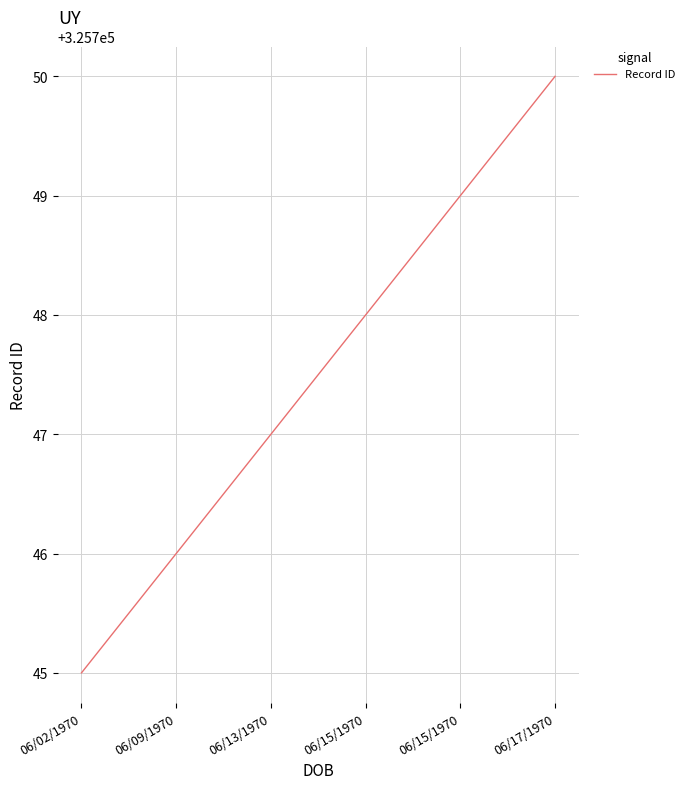

How many lines are shown in the chart?

1